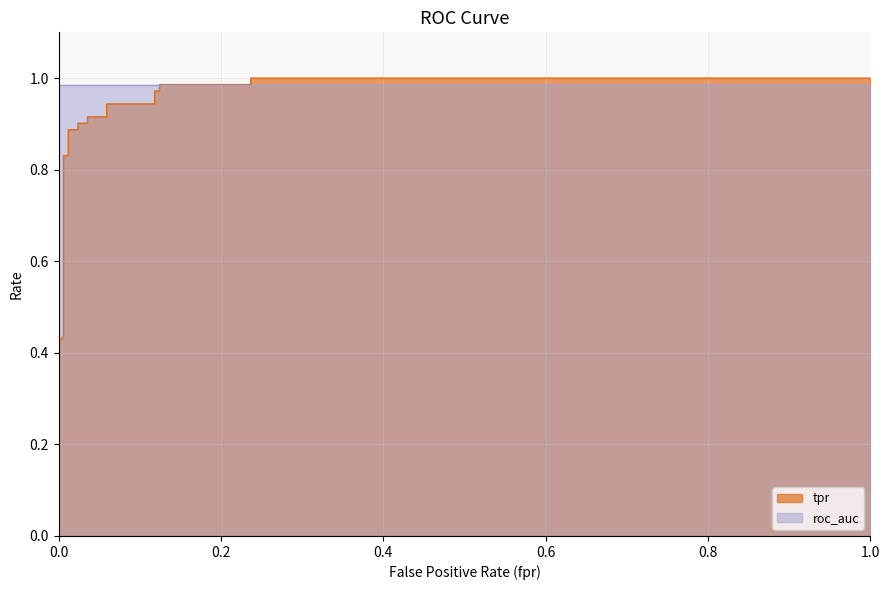

What is the greatest value displayed?

1.0